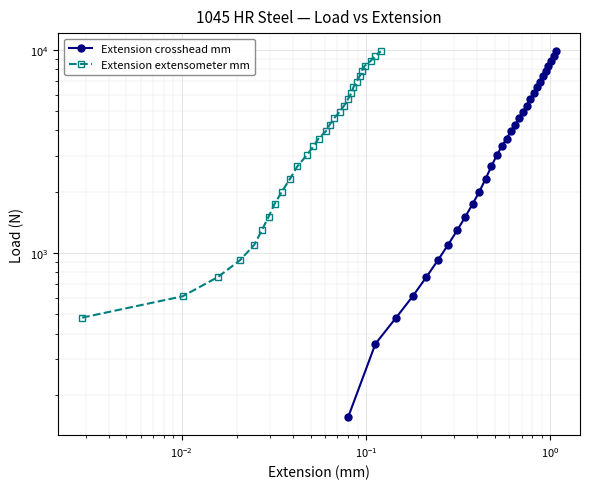

Count the number of values greater than 3650.

16